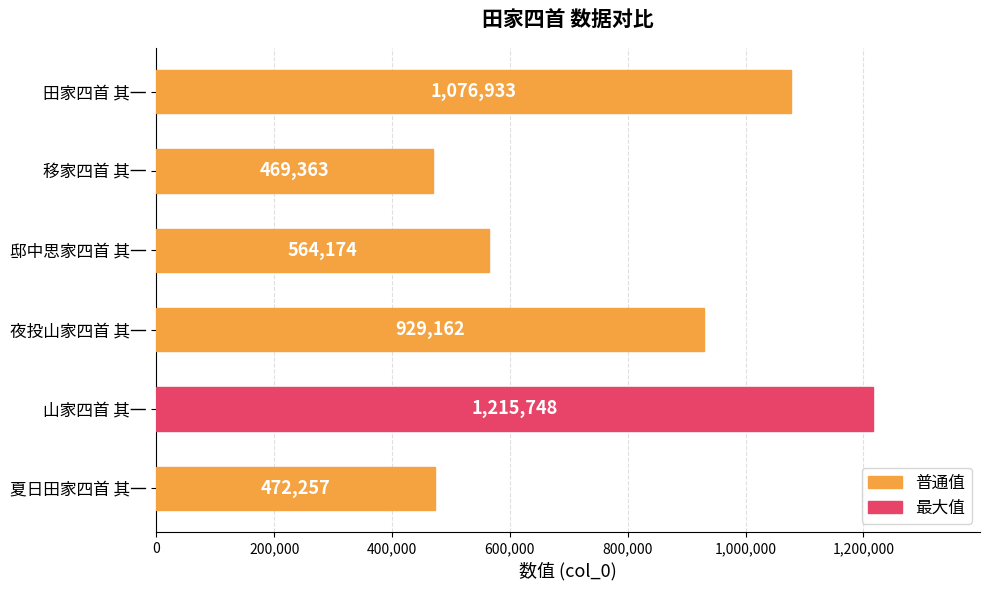

What is the maximum value shown in the chart?

1215748